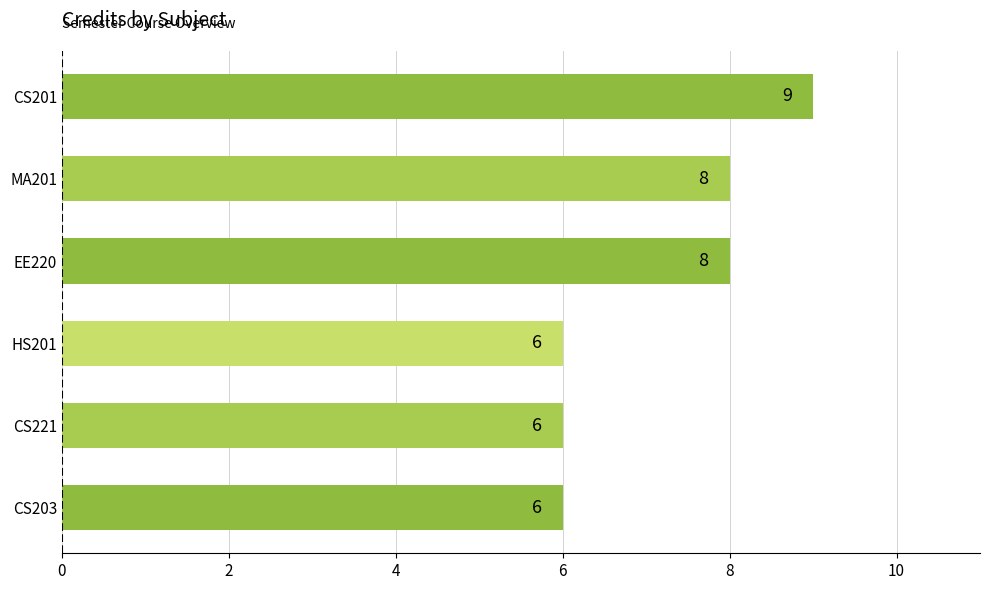

Count the number of data series in this chart.

1